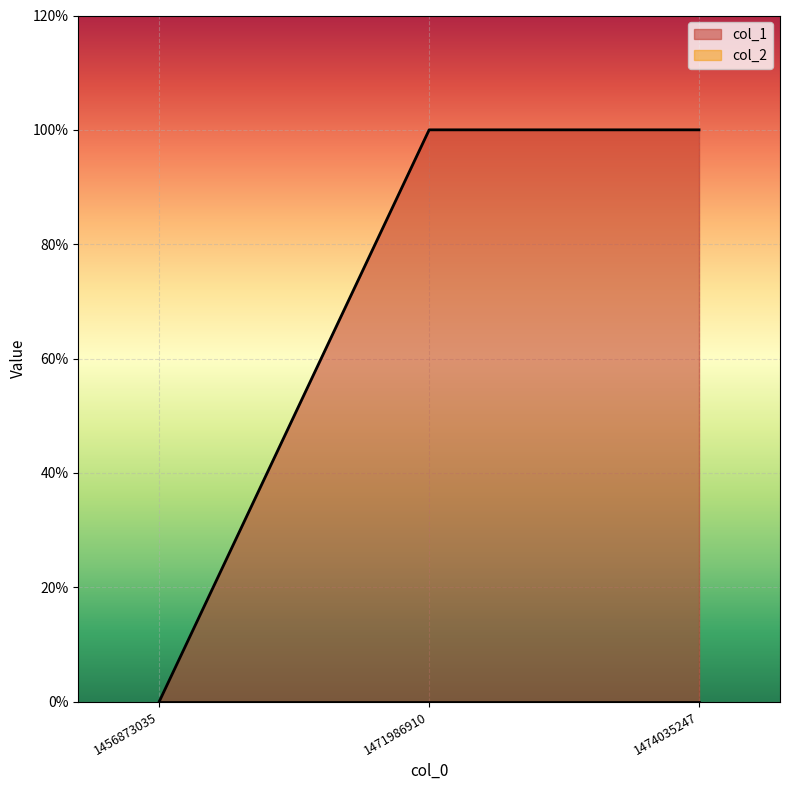

Where is the data nearest to the value 0?

1456873035